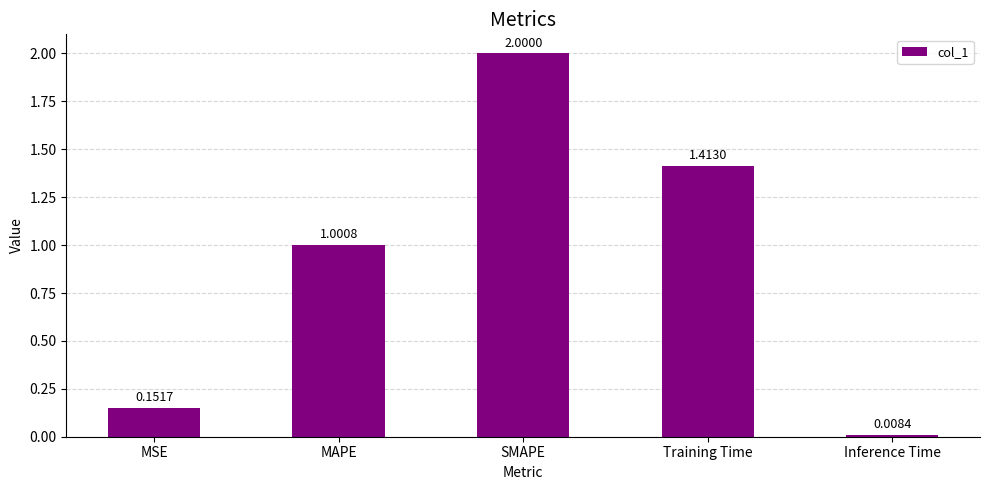

What is the label of the 1st bar from the left?

MSE